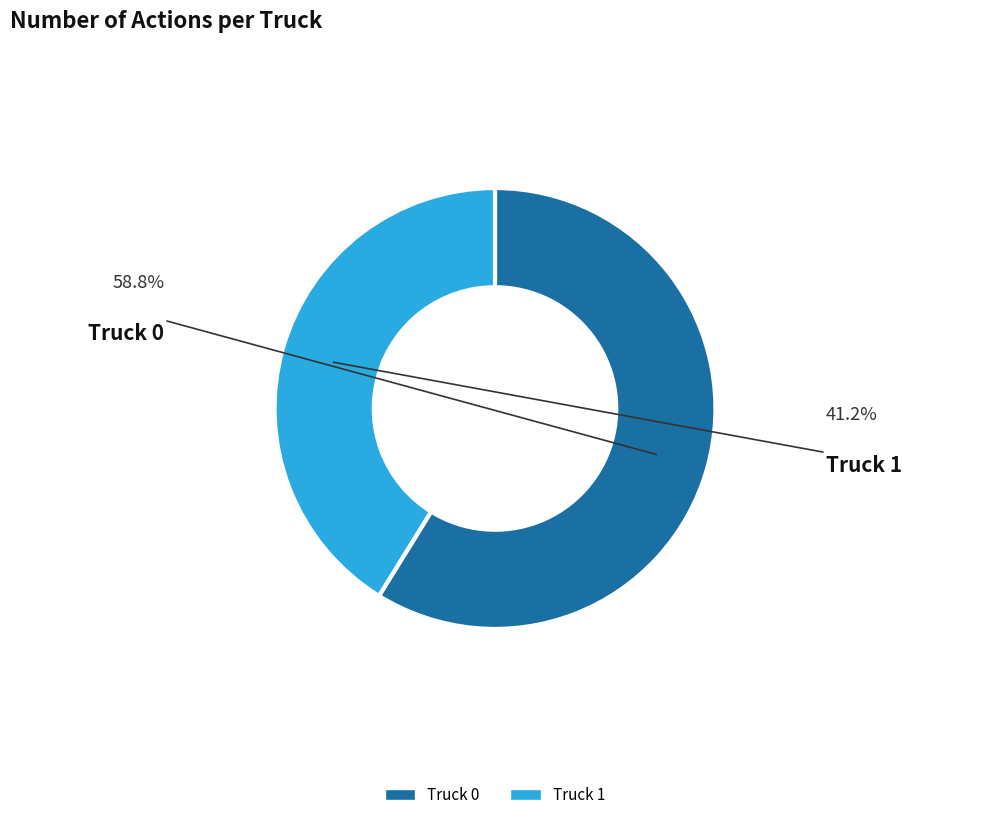

What is the total percentage of Truck 0 and Truck 1?

100.0%